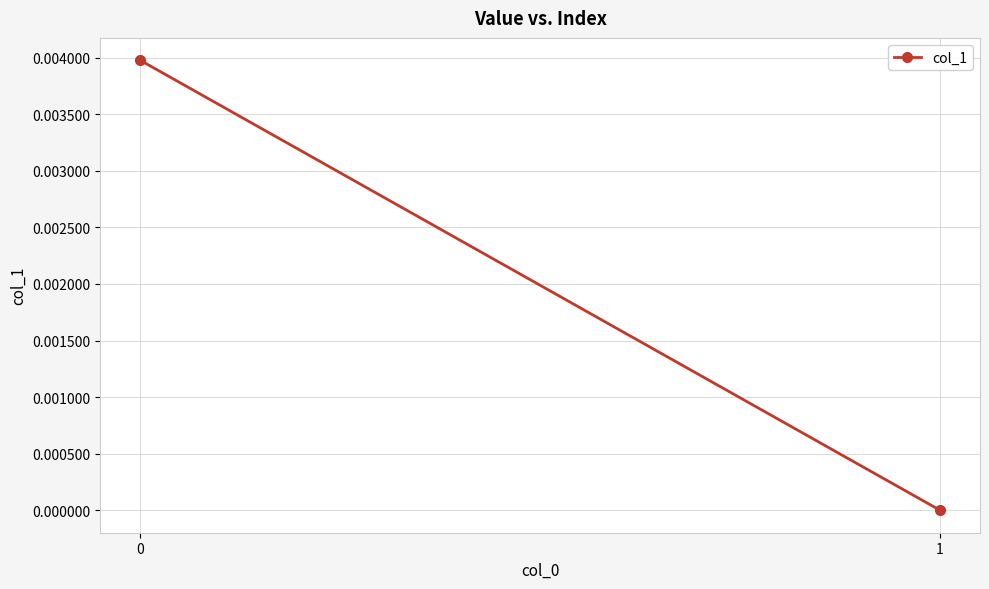

Is it true that the value at 1 is -0.0?

False